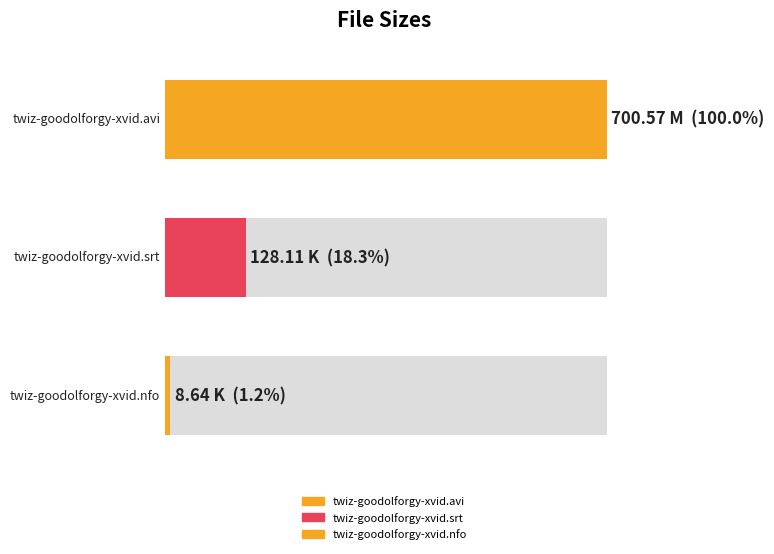

What is the label of the 2nd bar from the left?

twiz-goodolforgy-xvid.srt